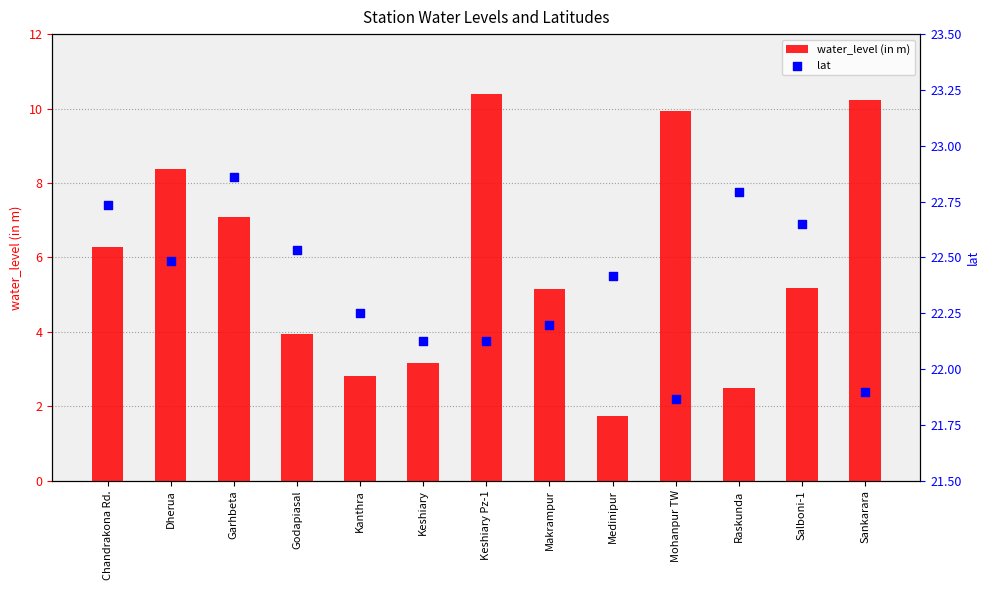

Which series has the widest spread of Y values?

water_level (in m)